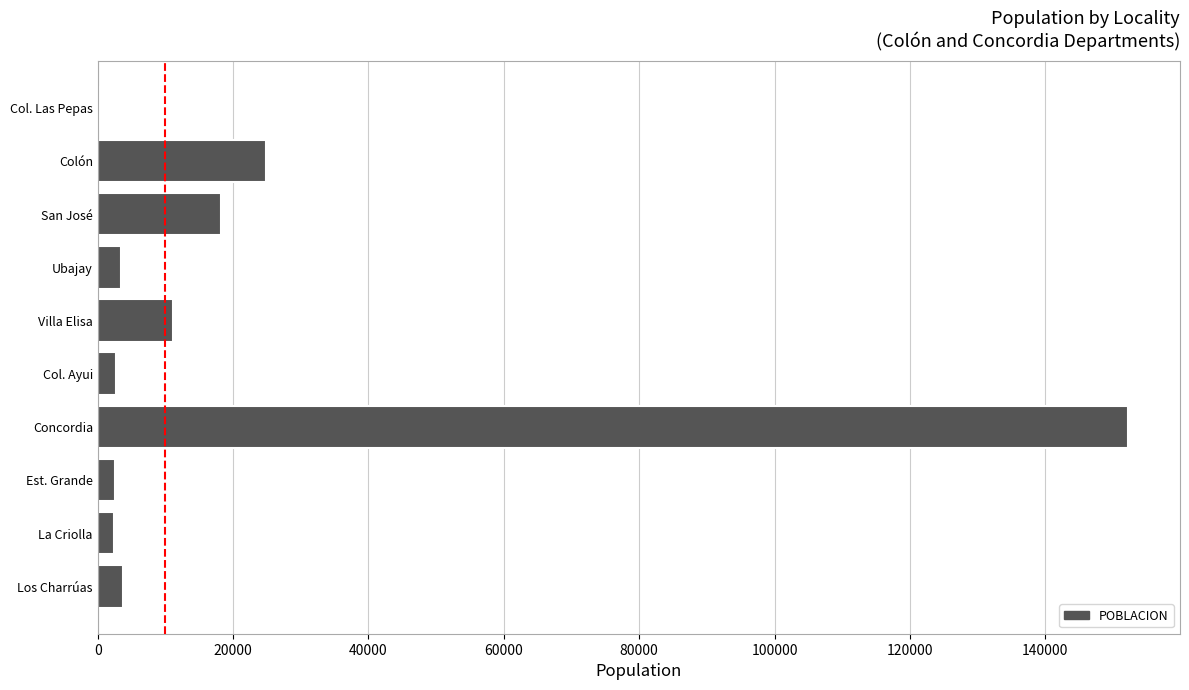

What is the sum of all values?

221668